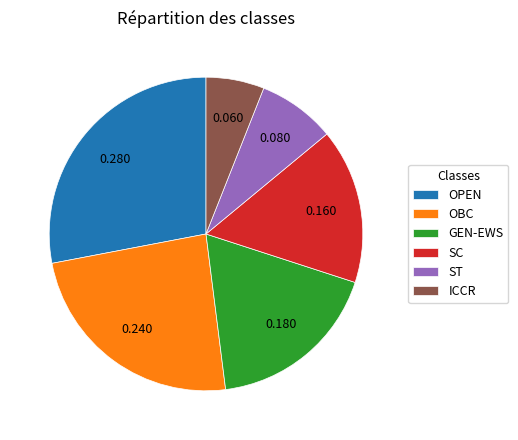

What is the largest slice in the pie chart?

OPEN